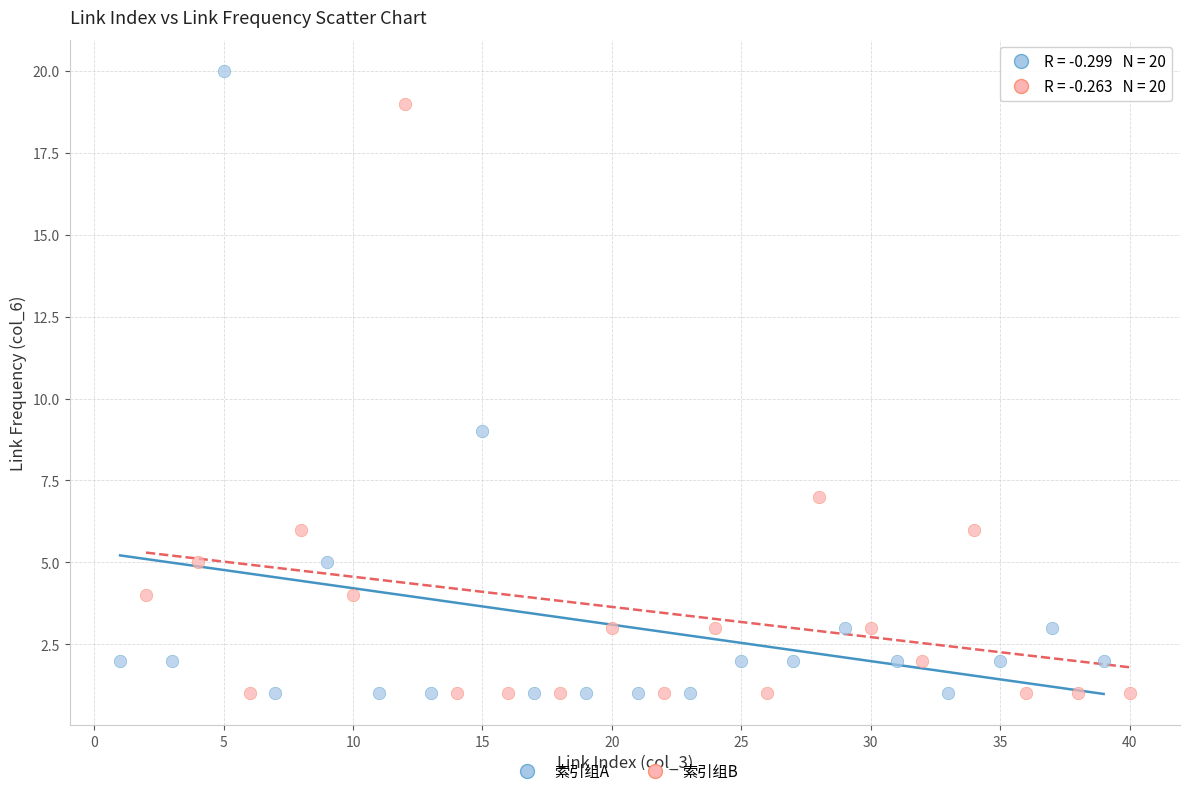

Which series has the largest Y range (max minus min)?

索引组A